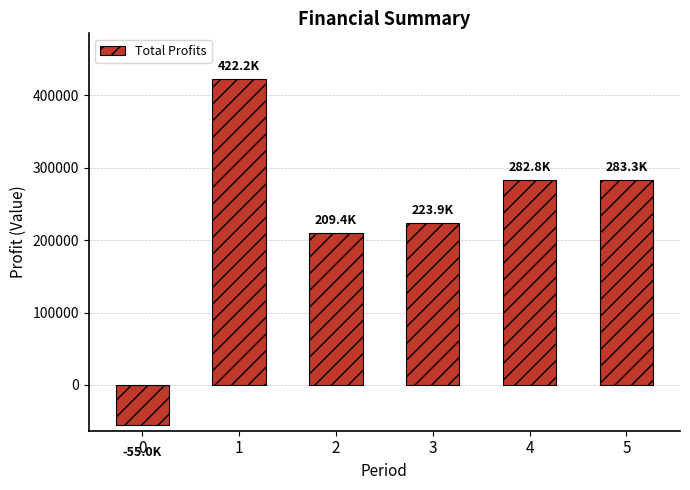

What is the greatest value displayed?

422154.1